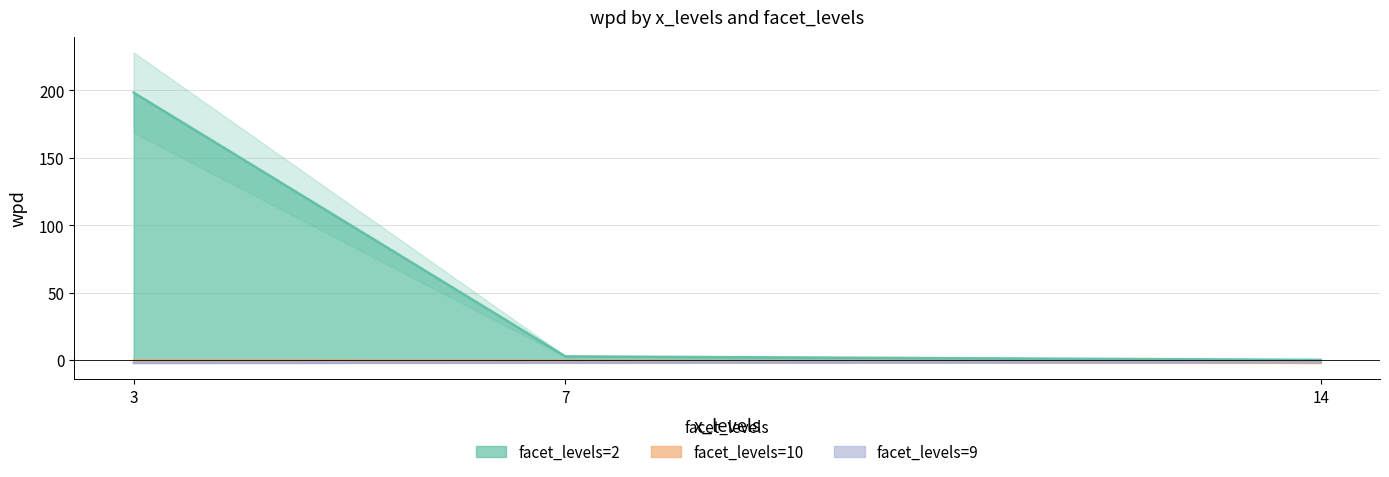

Does the chart have visible grid lines?

Yes